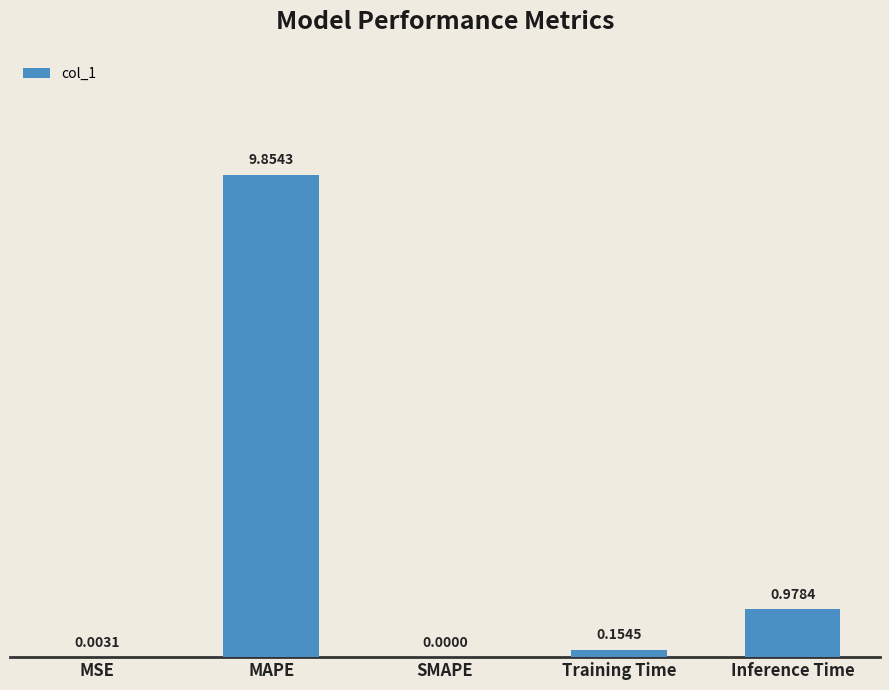

What is the sum of all values?

11.0